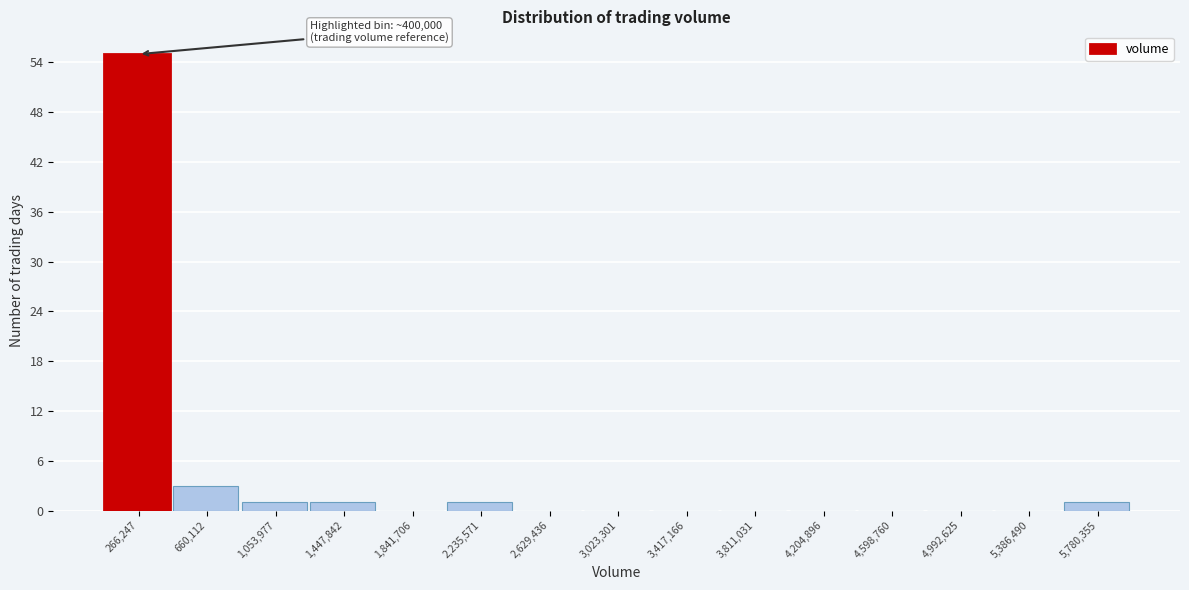

Which range on the x-axis has the tallest bar?

50000 to 450000